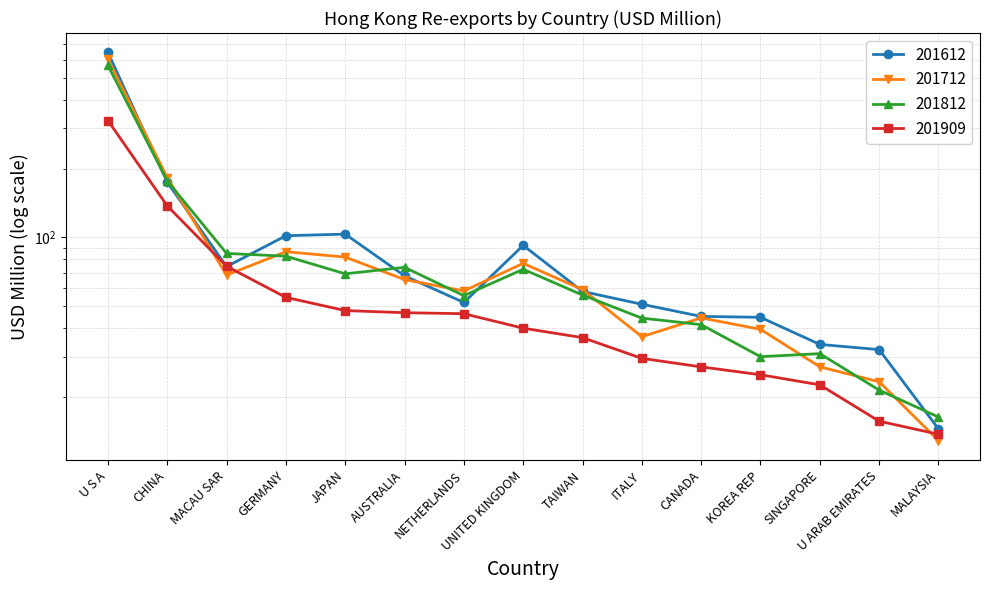

Is it true that 201612 equals 157.3 at JAPAN?

False